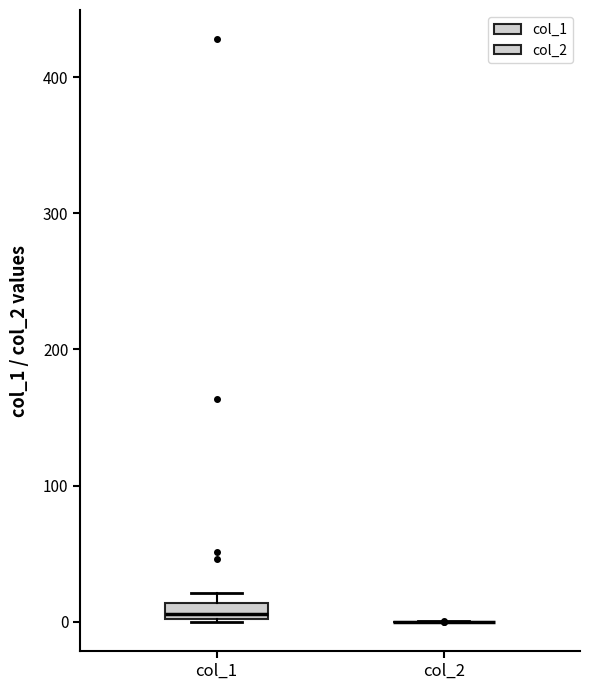

Comparing the boxes themselves (not the whiskers), which one is the tallest?

col_1